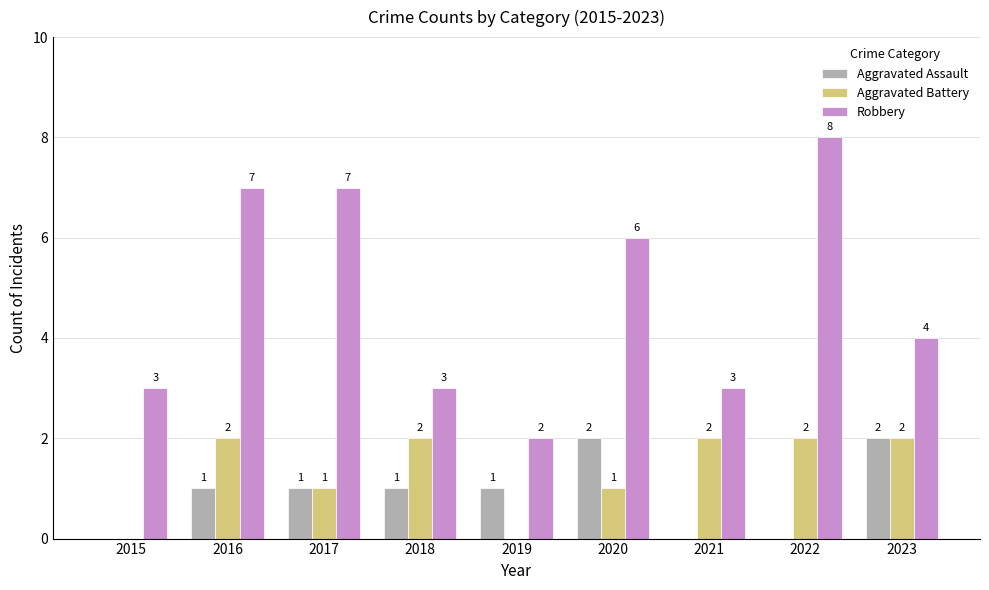

Where does the Robbery series first go above 4?

2016